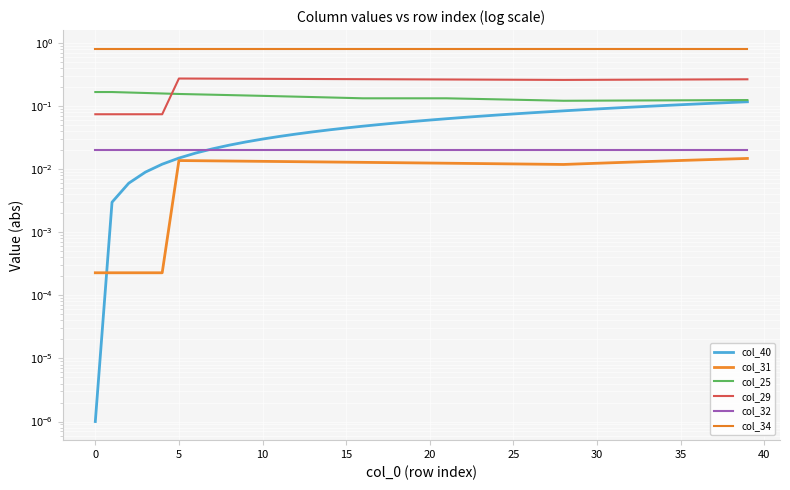

What is the greatest value displayed?

0.8